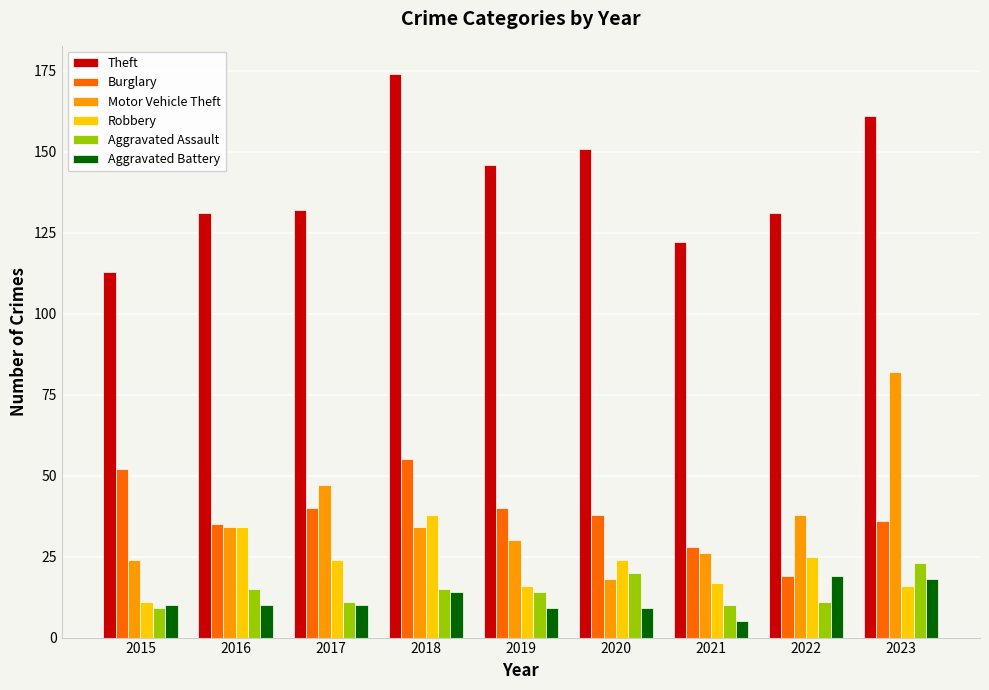

What is the difference between the maximum and minimum values in the Robbery series?

27